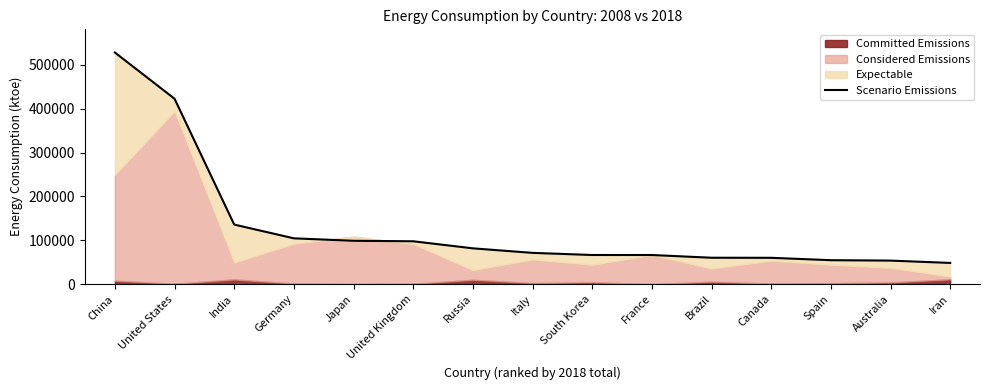

Does the chart display data point markers on the line(s)?

No